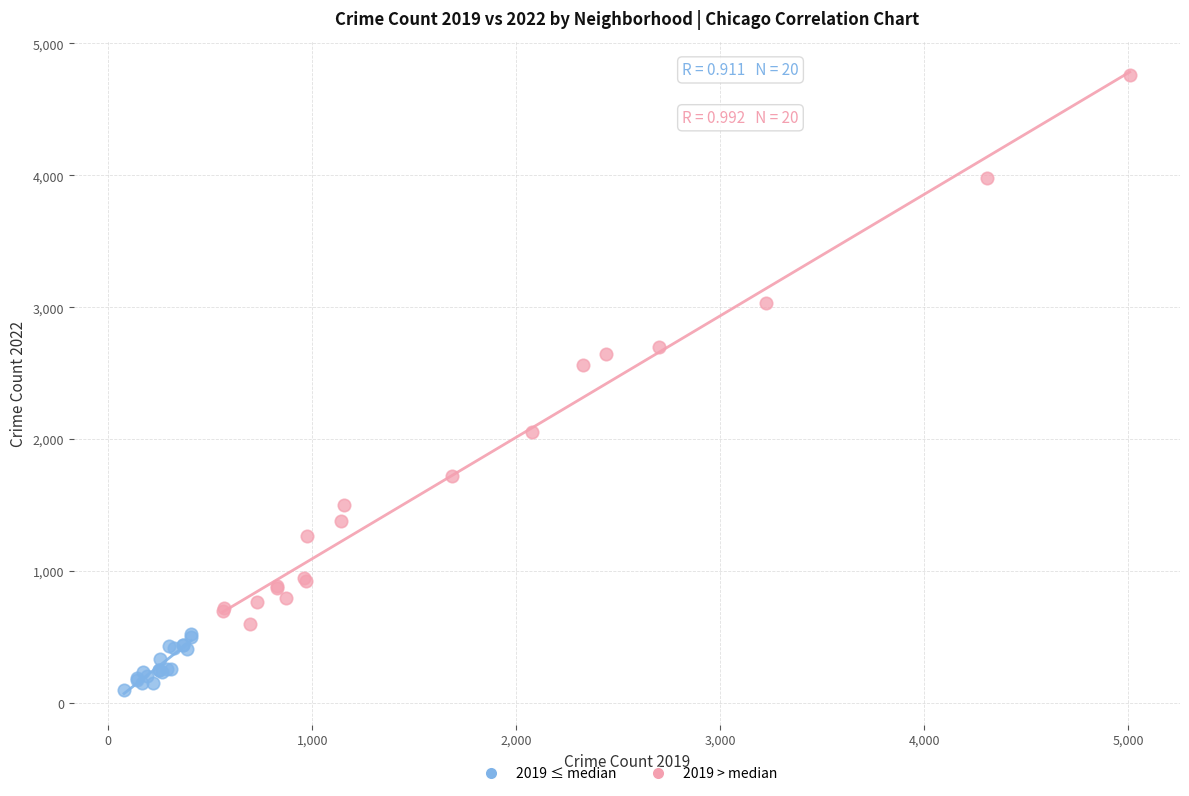

Which series contains the highest Y value?

2019 > median